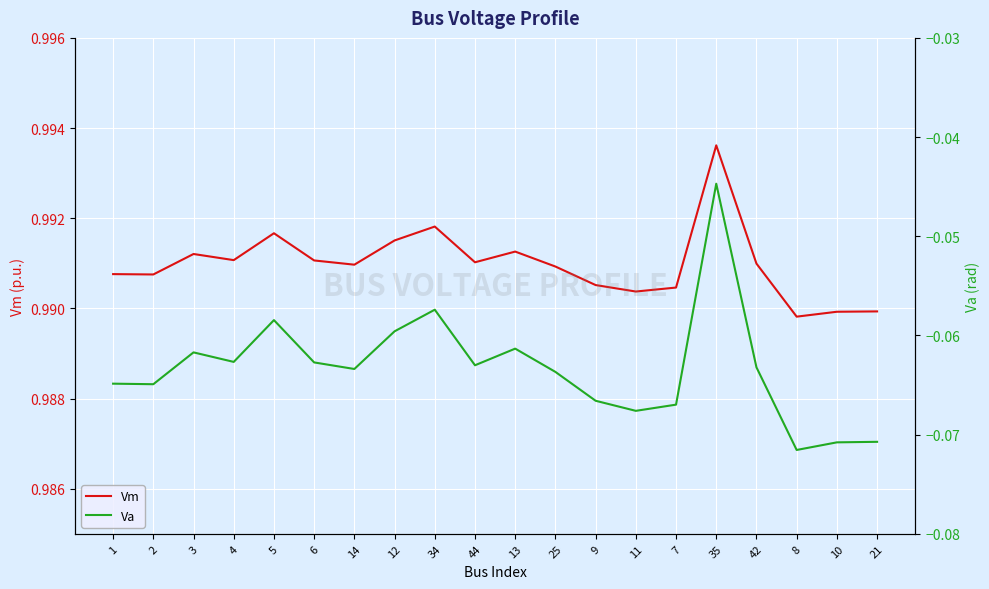

What is the sum of all Vm values?

19.8